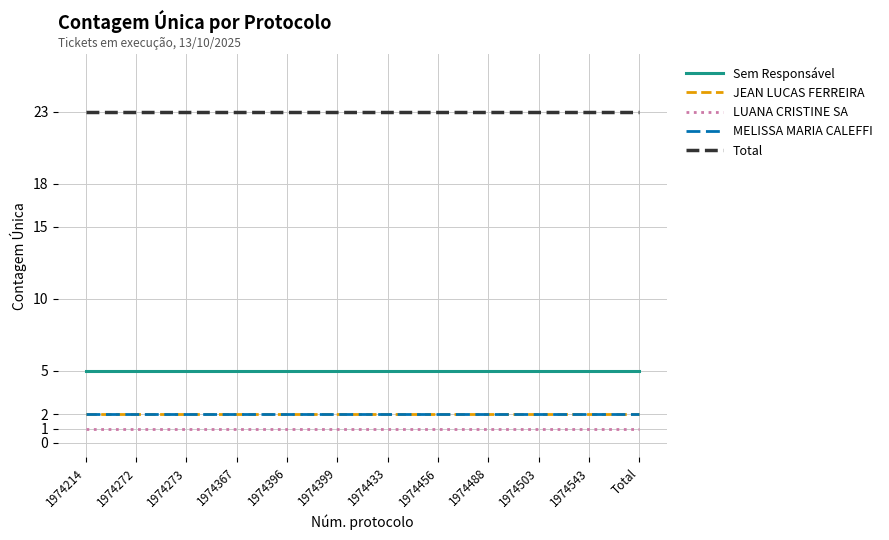

Which series has the largest range (max minus min)?

Sem Responsável